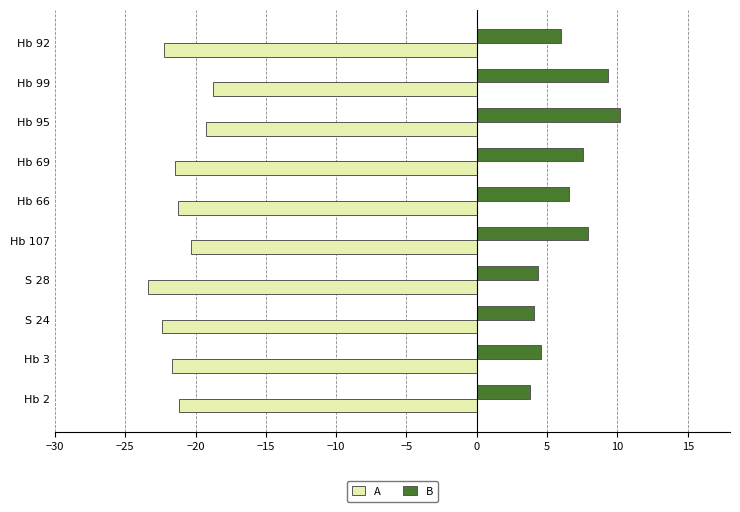

What is the minimum value for B?

3.8